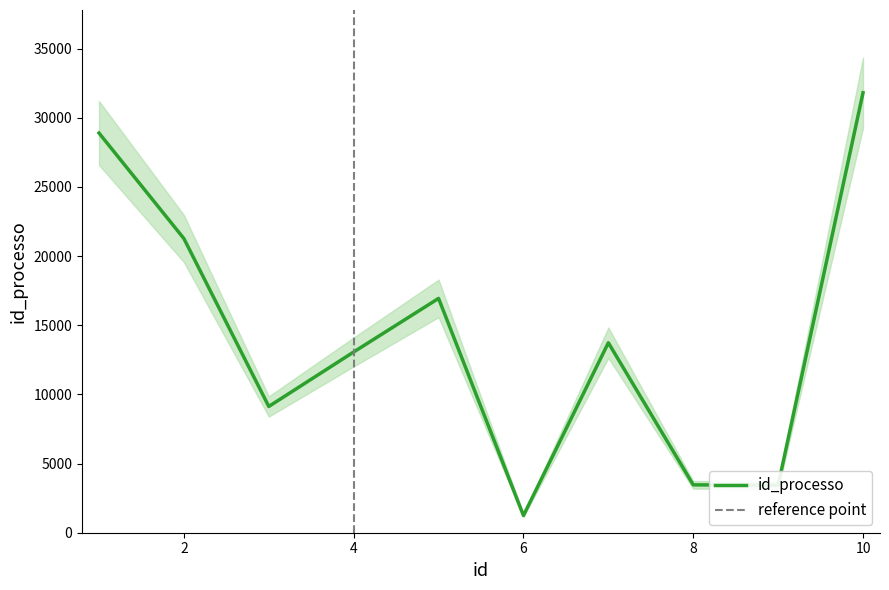

Reading left to right, list all the values displayed in this chart.

1=28898	2=21269	3=9129	4=13068	5=16942	6=1243	7=13736	8=3461	9=3436	10=31814